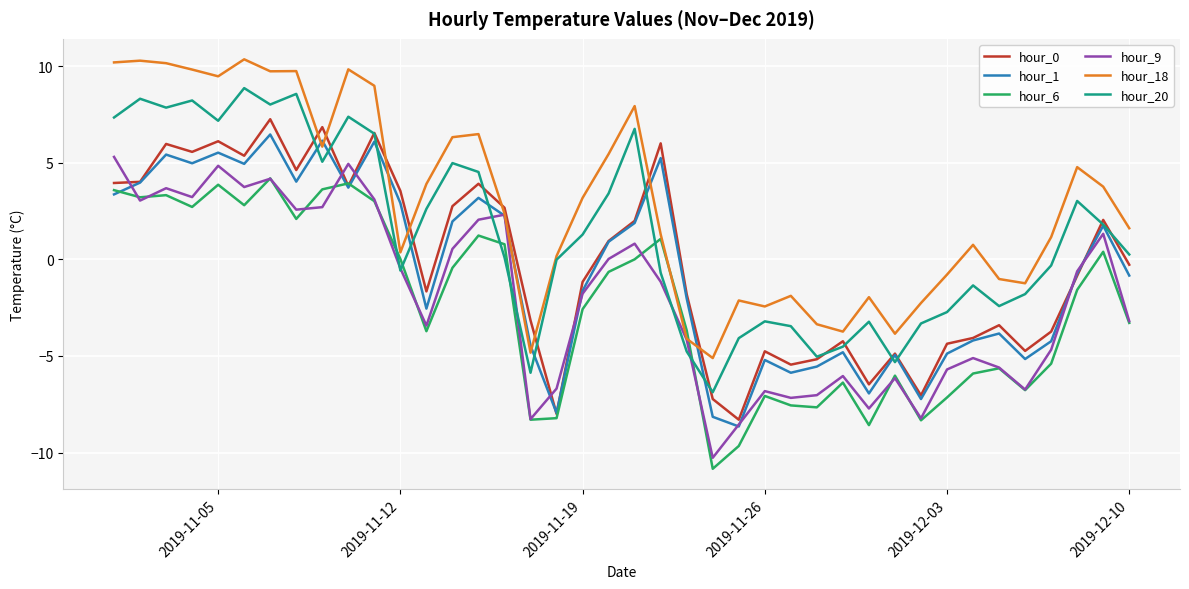

Does the chart have visible grid lines?

Yes